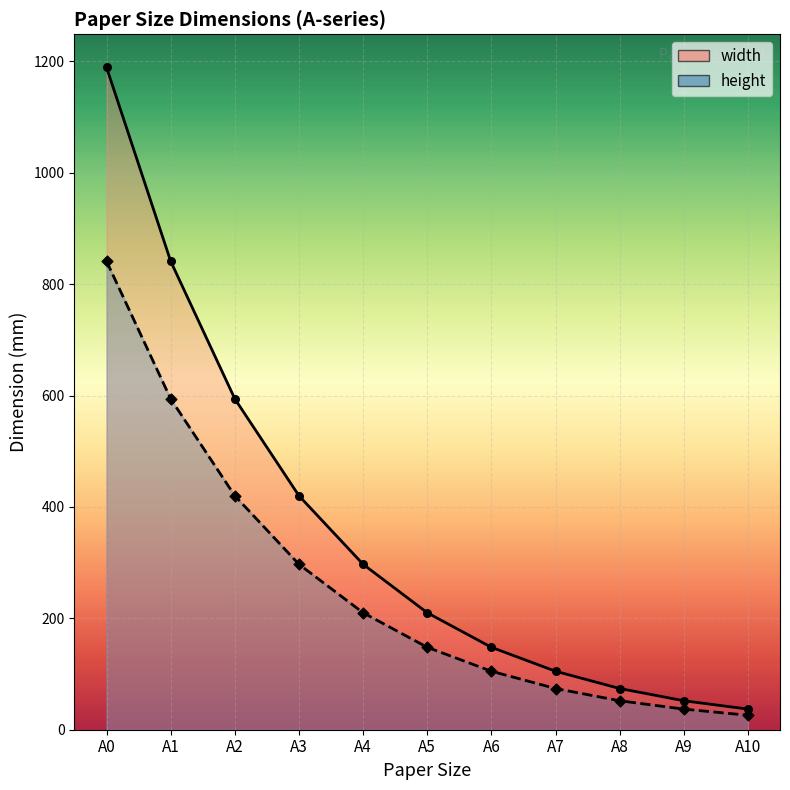

Which series reaches the maximum Y coordinate?

width